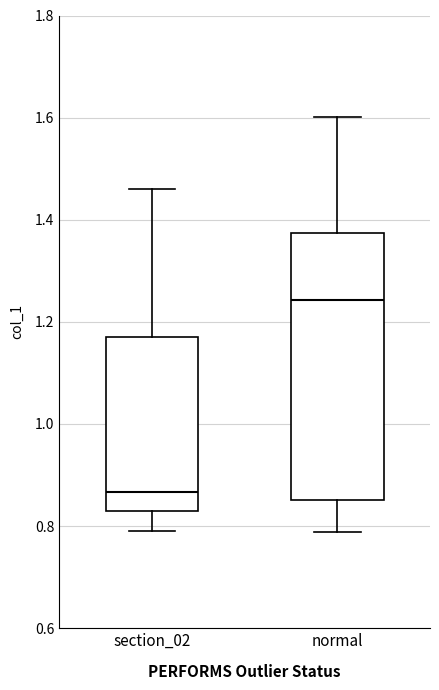

Where is the lower edge of the box for section_02 on the y-axis? The values are not printed on the chart, so give them approximately, as read against the axis.

0.82